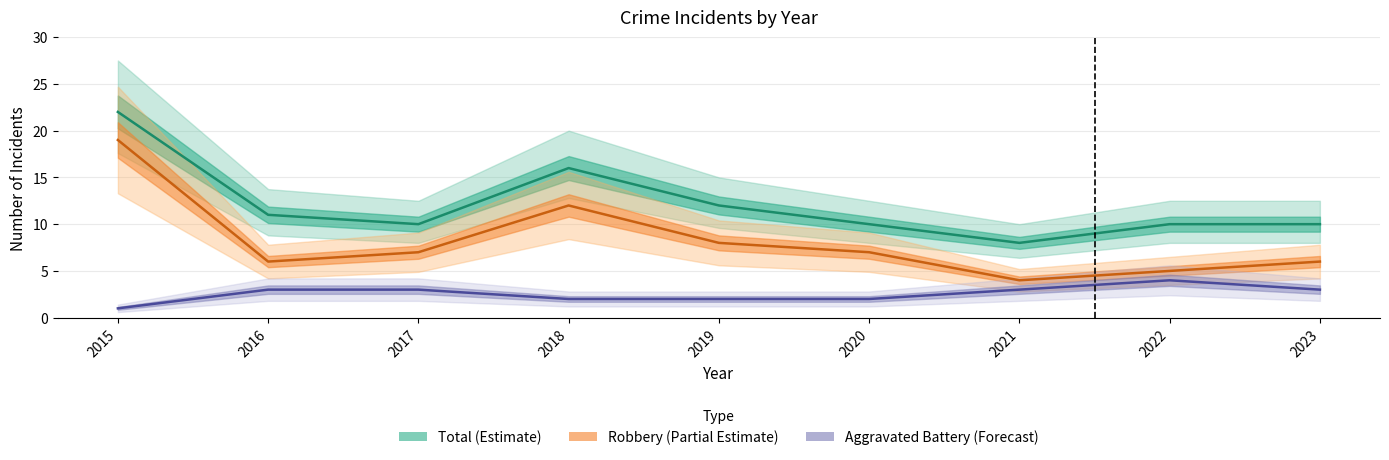

Reading left to right, extract all data points from this chart.

Aggravated Battery: 1	3	3	2	2	2	3	4	3
Robbery: 19	6	7	12	8	7	4	5	6
Total: 22	11	10	16	12	10	8	10	10